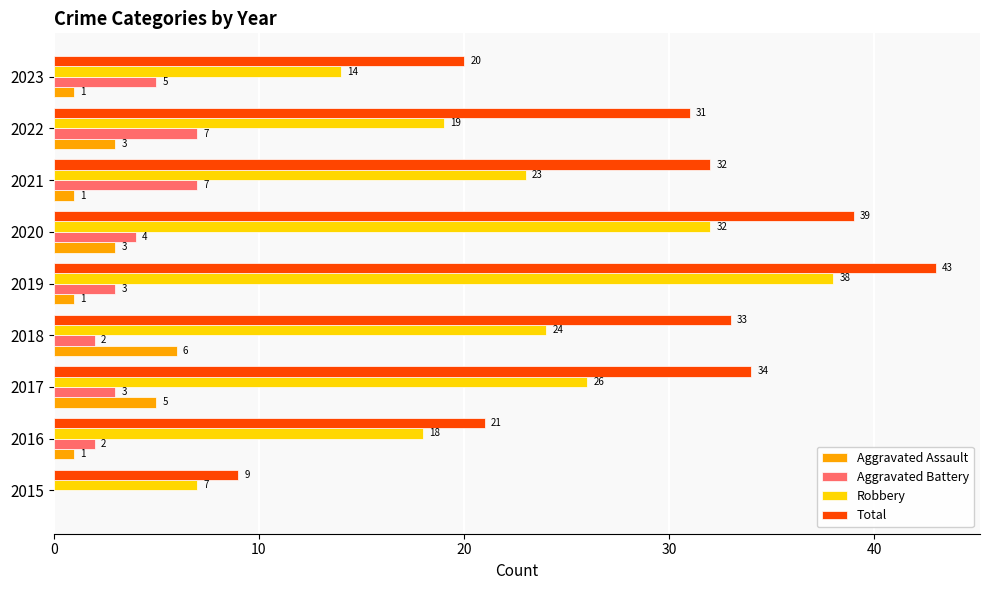

Which series changed the most between 2021 and 2022?

Robbery